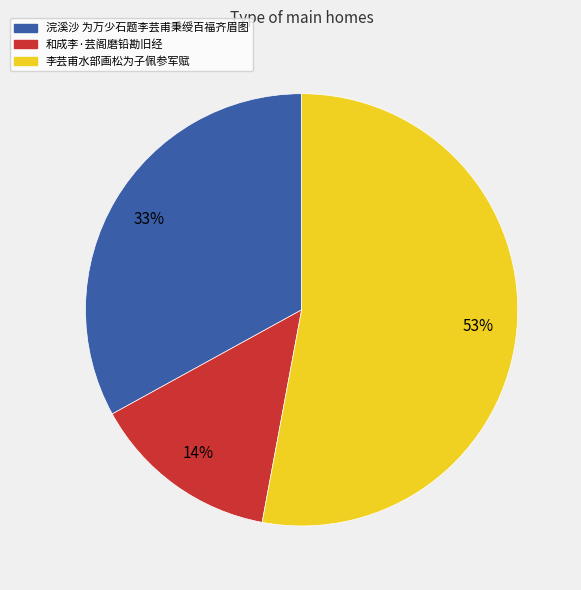

Which has a higher value, 浣溪沙 为万少石题李芸甫秉绶百福齐眉图 or 和成李·芸阁磨铅勘旧经?

浣溪沙 为万少石题李芸甫秉绶百福齐眉图